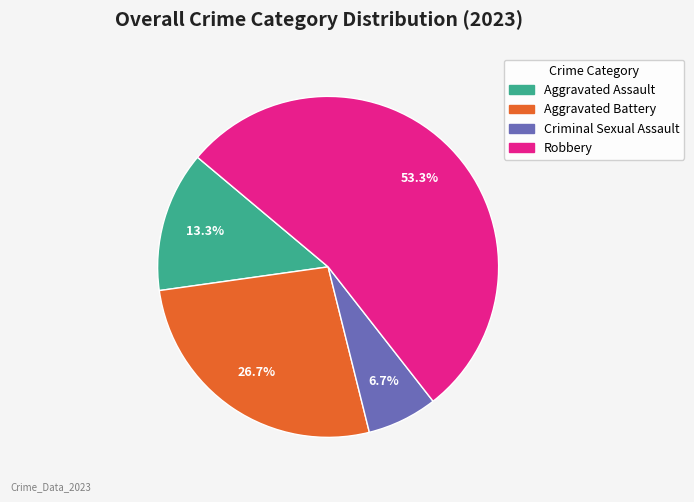

The Criminal Sexual Assault slice represents 13% of the pie. True or false?

False